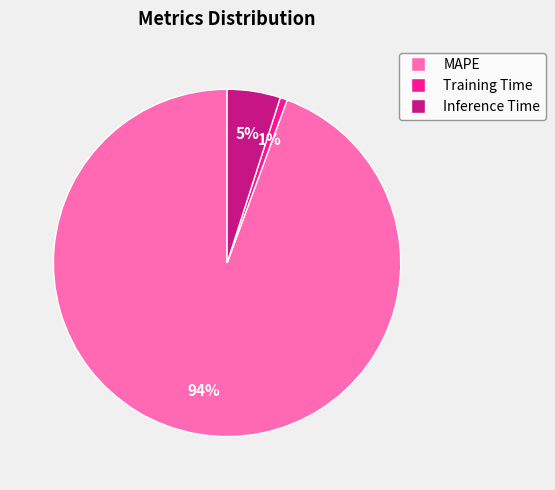

Which slice is the largest?

MAPE